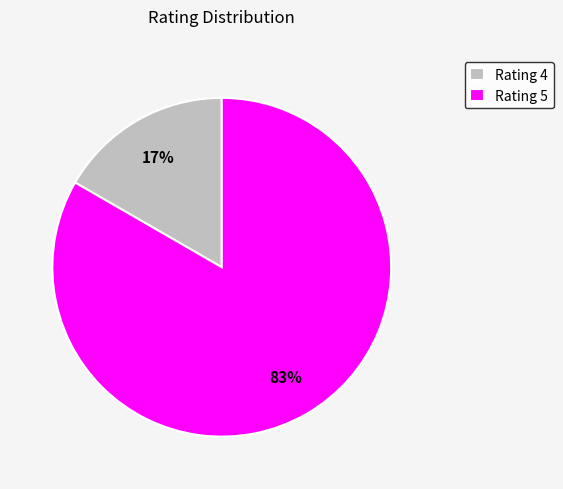

The Rating 4 slice represents 1% of the pie. True or false?

False